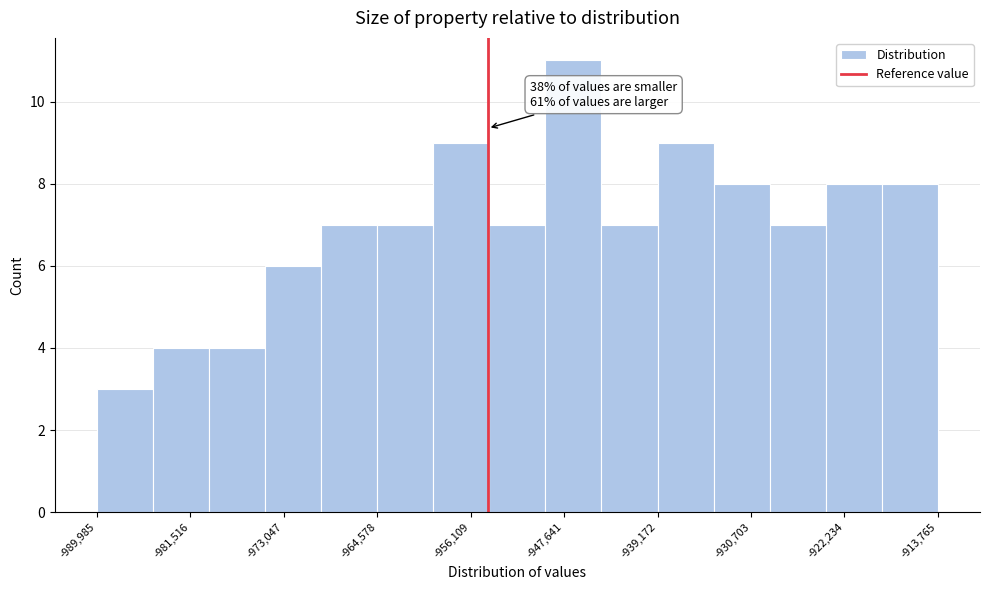

Over which range of the x-axis is the bar tallest?

-949000 to -944000